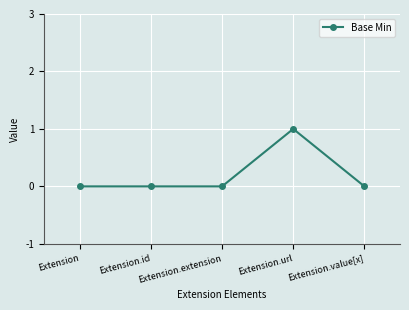

Reading left to right, list all the values displayed in this chart.

0	0	0	1	0